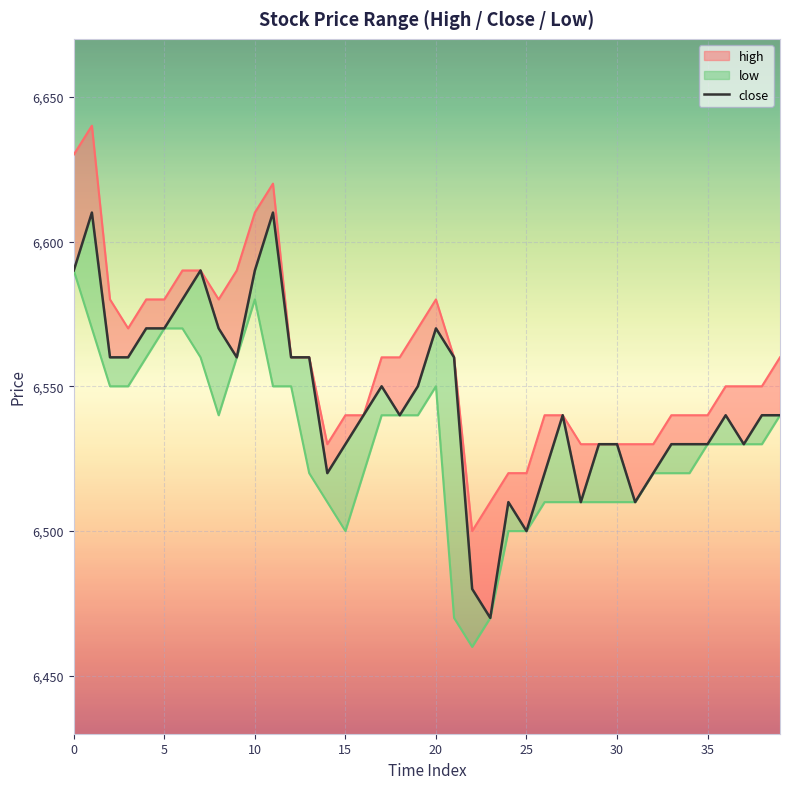

What is the label of the 20th point from the left?

19